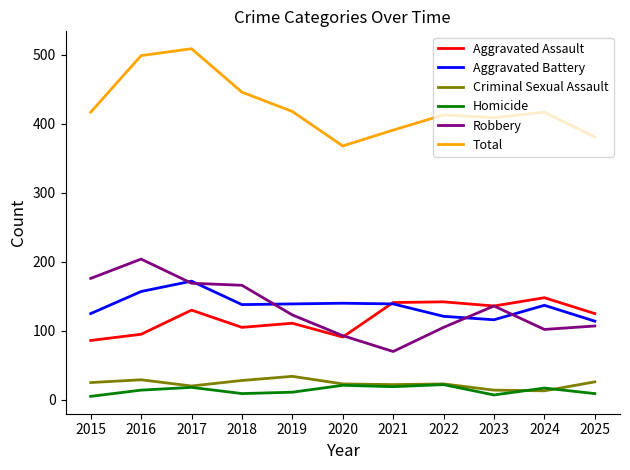

True or false: Aggravated Assault has a value of 74 at 2019.

False